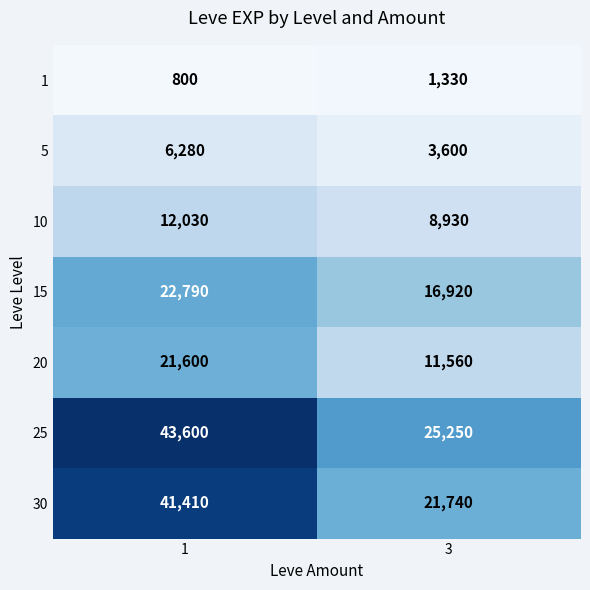

Reading left to right, transcribe all the data shown in this chart.

1: 800	1330
5: 6280	3600
10: 12030	8930
15: 22790	16920
20: 21600	11560
25: 43600	25250
30: 41410	21740